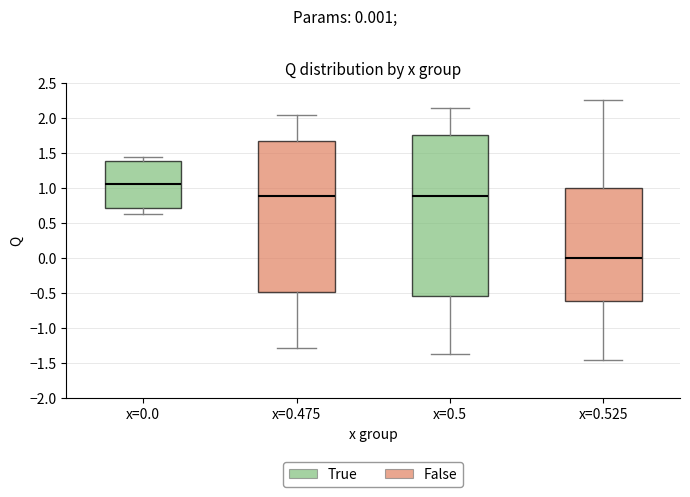

Where is the upper edge of the box for x=0.0 on the y-axis? The values are not printed on the chart, so give them approximately, as read against the axis.

1.40